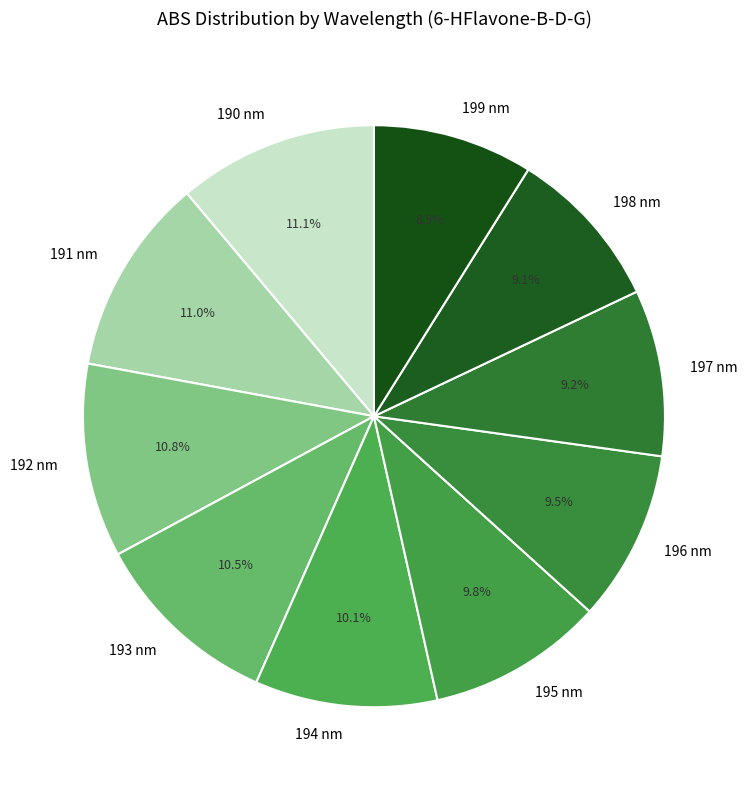

To the nearest percent, what percentage of the pie is 195 nm?

10%